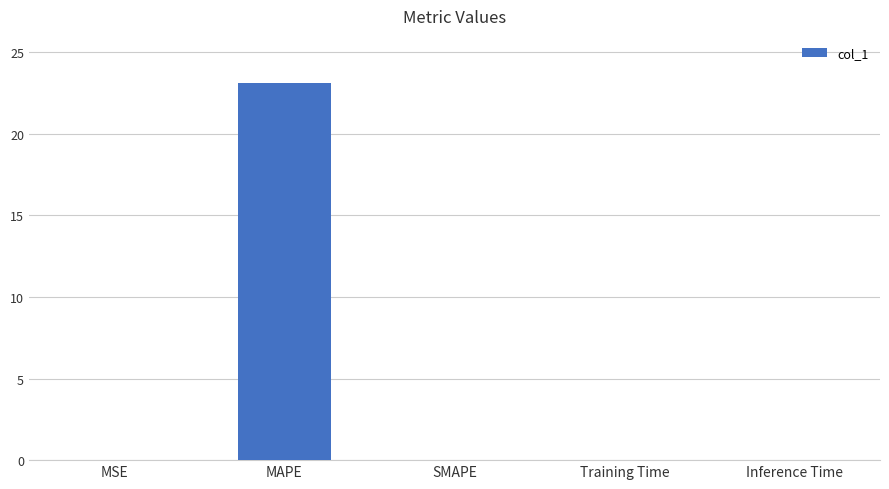

The value at MSE is 0.0. True or false?

True